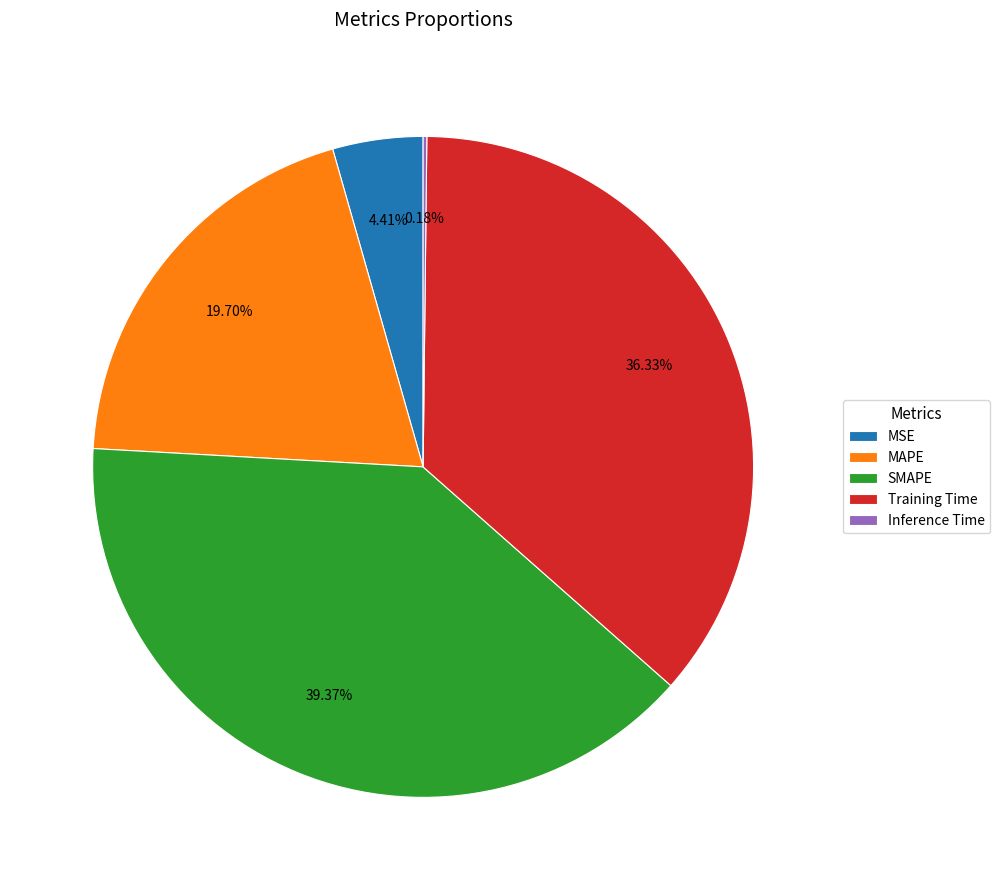

Is it true that SMAPE is 39% of the pie?

True